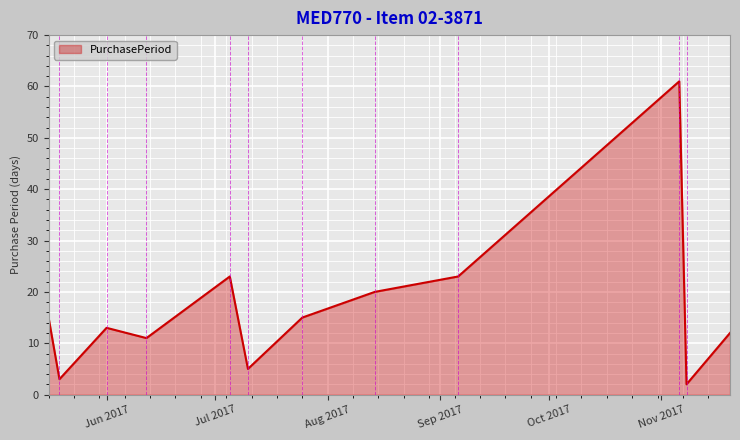

What is the difference between the maximum and minimum values?

59